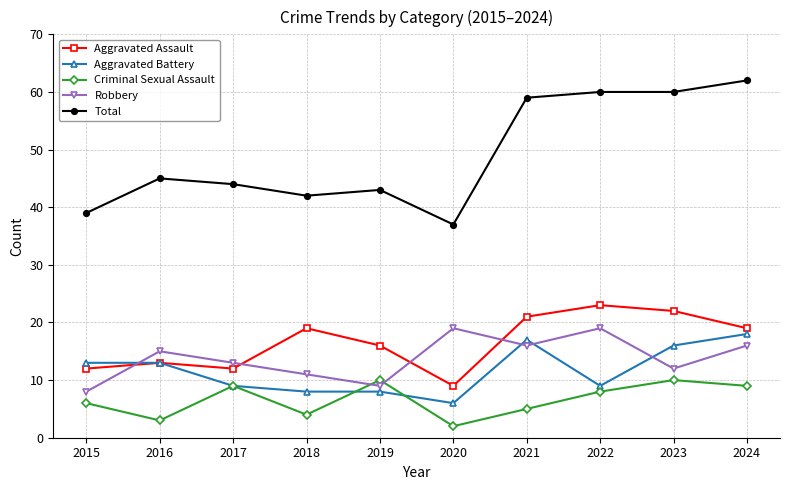

What is the maximum value for Criminal Sexual Assault?

10